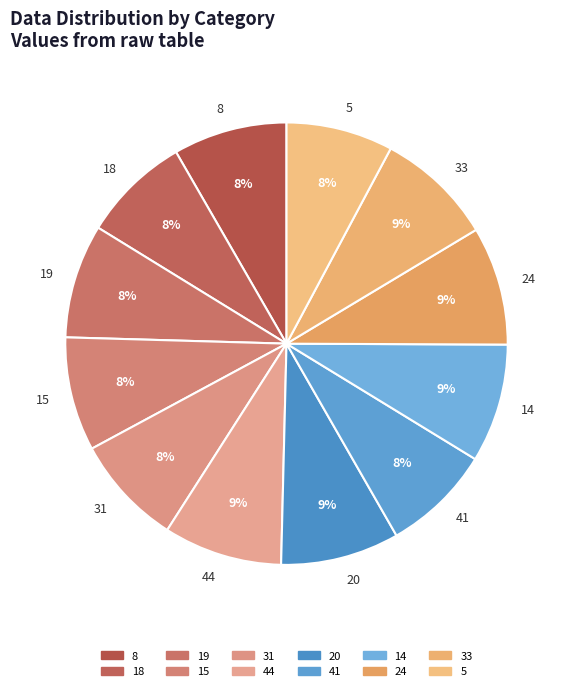

Is it true that 19 is 8% of the pie?

True